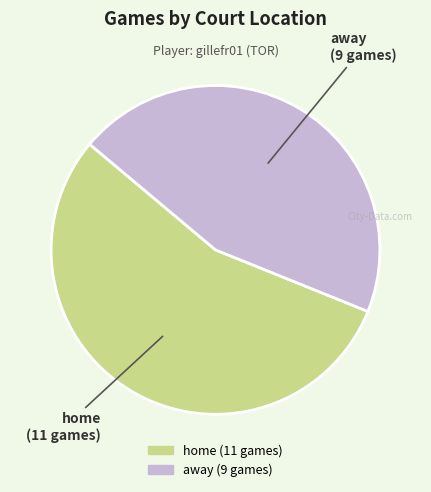

How many slices are in this pie chart?

2